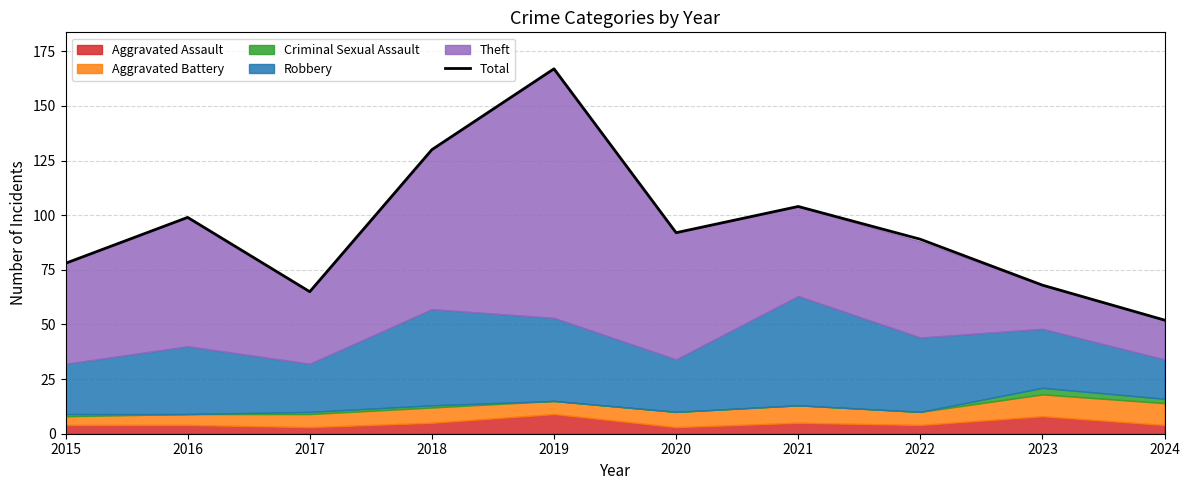

At which category does the data reach its first local valley?

2017